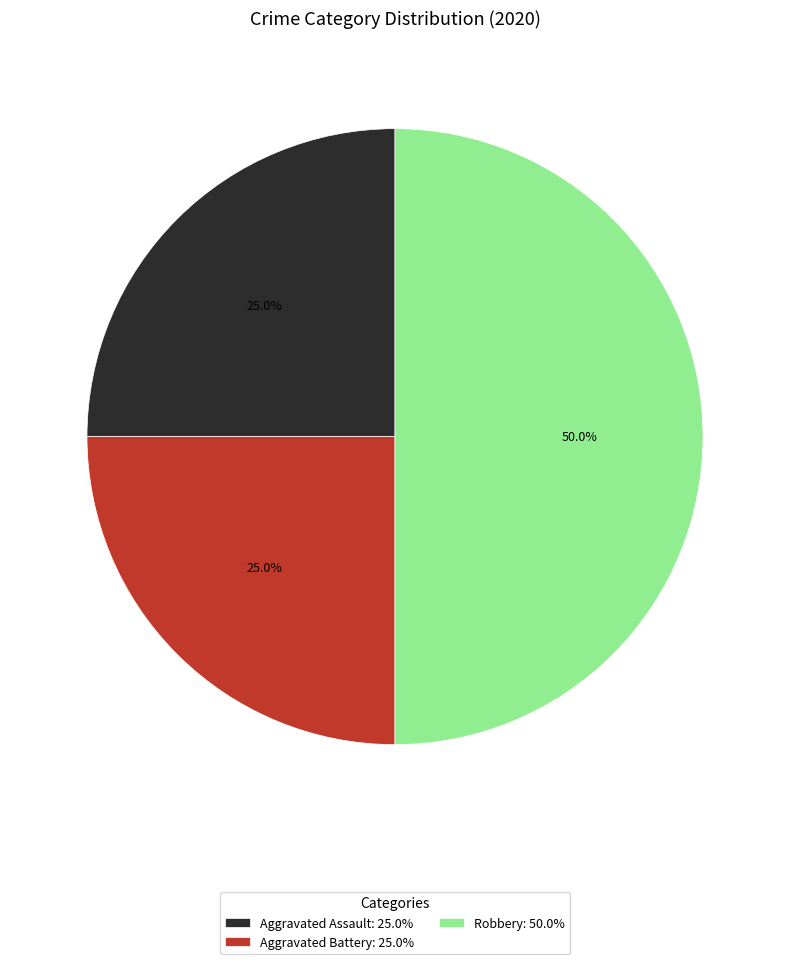

Is the sum of Robbery and Aggravated Battery greater than half?

Yes